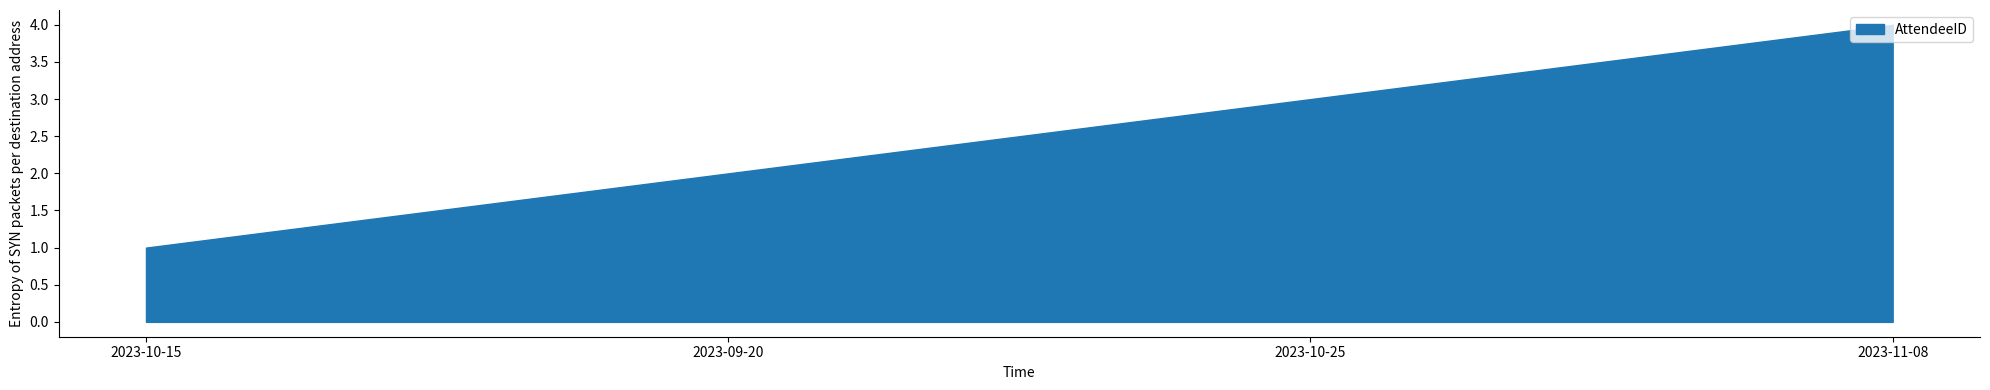

Between 2023-10-15 and 2023-09-20, which is larger?

2023-09-20